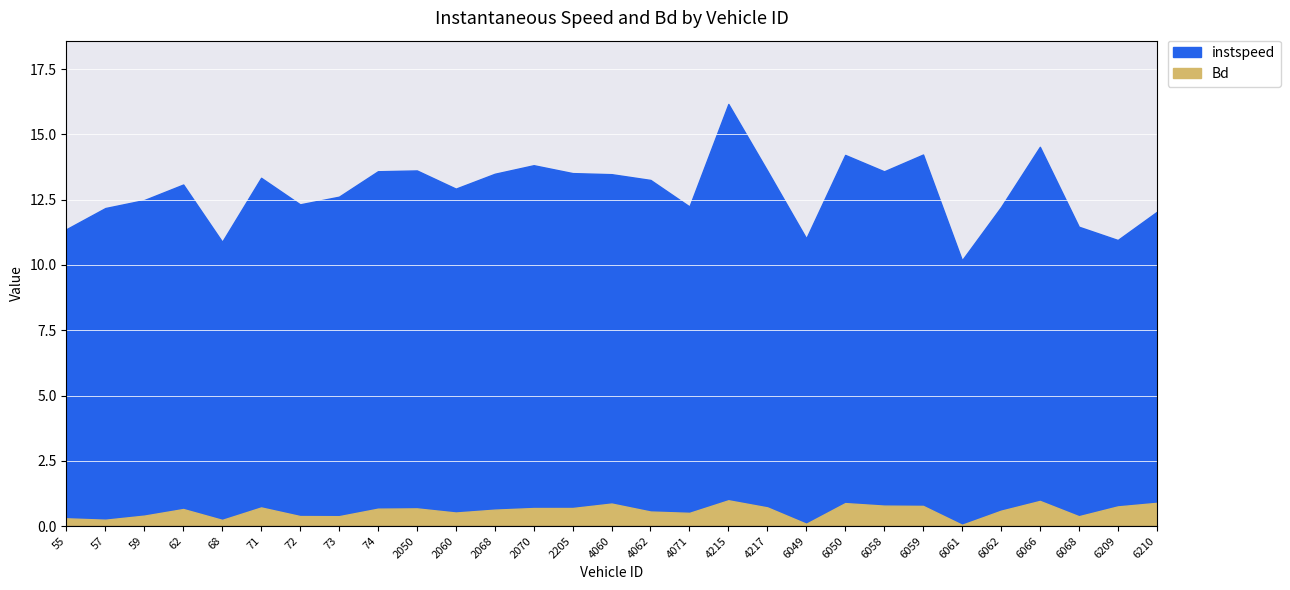

Reading right to left, what are all the values shown in this chart?

instspeed: 6210=12.0	6209=11.0	6068=11.5	6066=14.5	6062=12.2	6061=10.2	6059=14.2	6058=13.6	6050=14.2	6049=11.0	4217=13.6	4215=16.2	4071=12.2	4062=13.3	4060=13.5	2205=13.5	2070=13.8	2068=13.5	2060=12.9	2050=13.6	74=13.6	73=12.6	72=12.3	71=13.3	68=10.9	62=13.1	59=12.5	57=12.2	55=11.4
Bd: 6210=0.9	6209=0.8	6068=0.4	6066=1.0	6062=0.6	6061=0.0	6059=0.8	6058=0.8	6050=0.9	6049=0.1	4217=0.7	4215=1.0	4071=0.5	4062=0.6	4060=0.9	2205=0.7	2070=0.7	2068=0.6	2060=0.5	2050=0.7	74=0.7	73=0.4	72=0.4	71=0.7	68=0.2	62=0.7	59=0.4	57=0.2	55=0.3